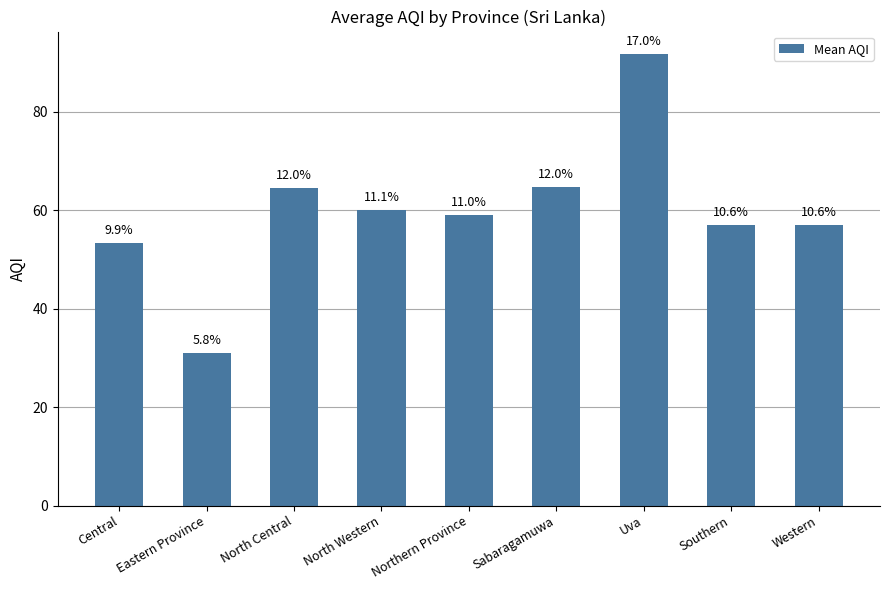

How many bars are there in total?

9